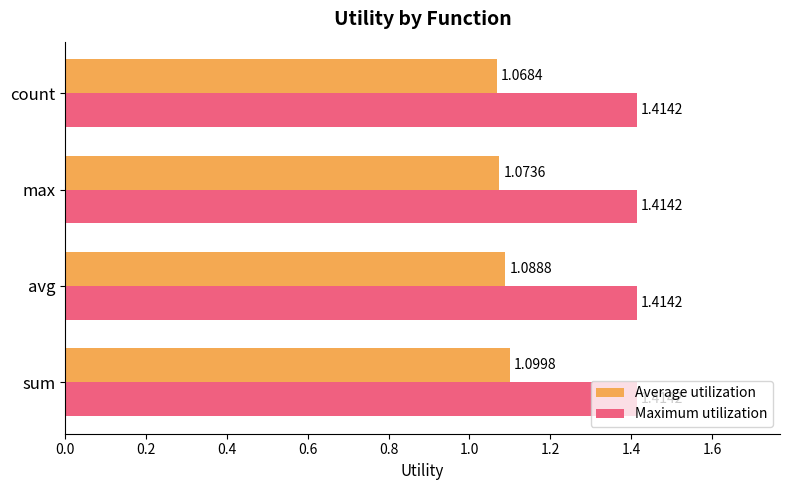

At how many categories does at least one series exceed 1?

4